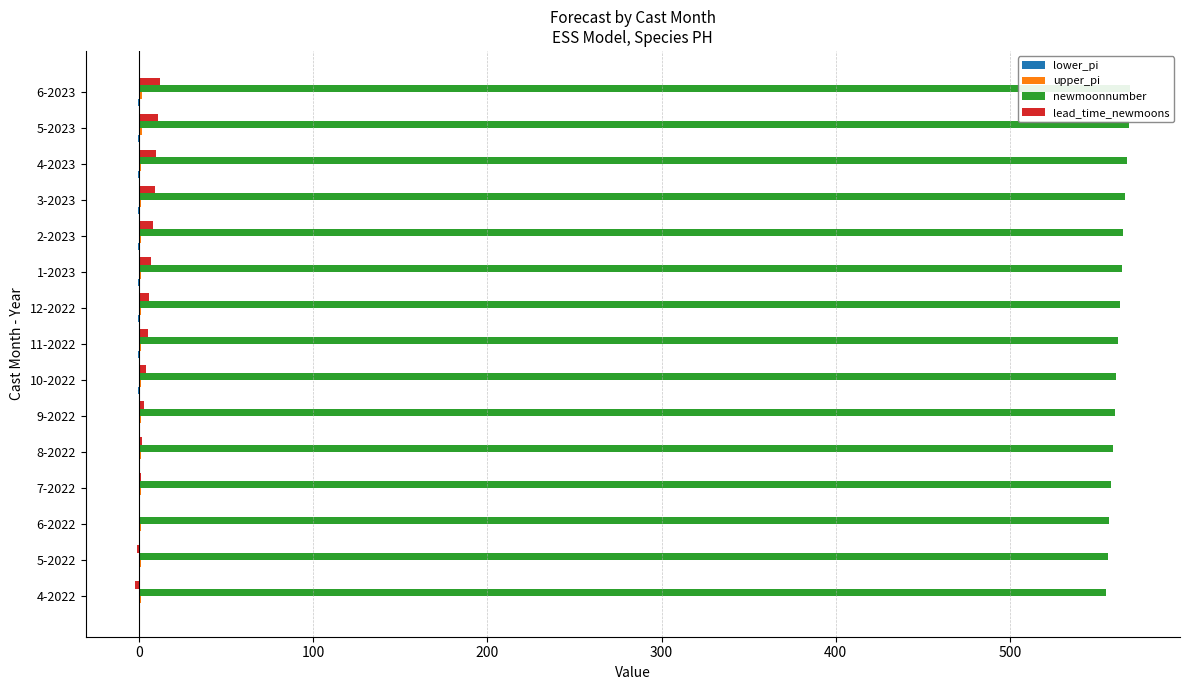

What are all the series names shown in the legend?

lower_pi, upper_pi, newmoonnumber, lead_time_newmoons